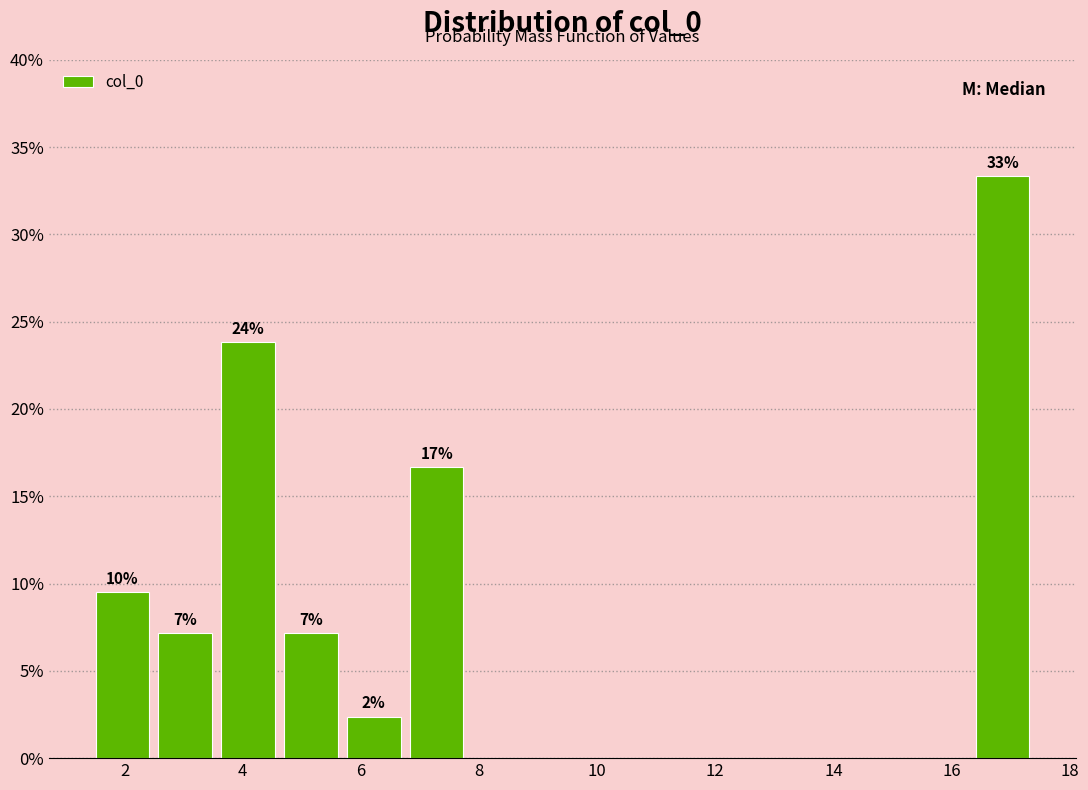

Which range on the x-axis has the tallest bar?

16.4 to 17.4